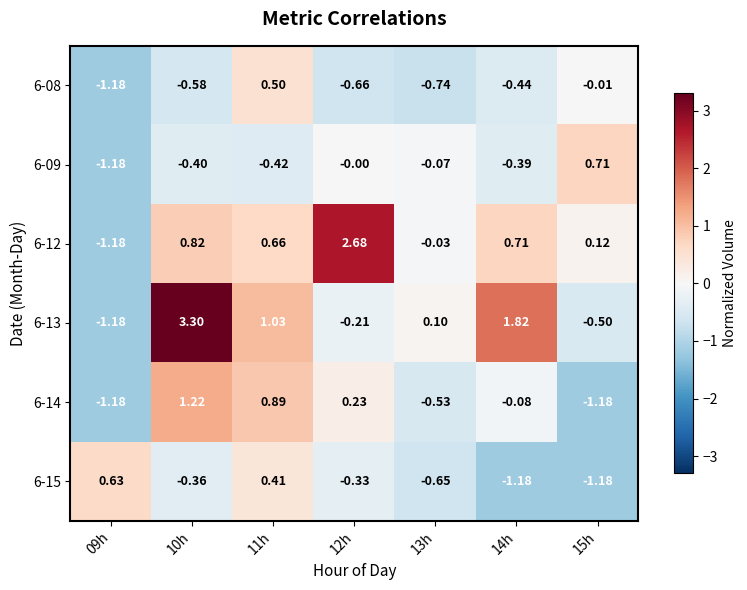

Is the value of 6-13 at 10h greater than the value of 6-12 at 14h?

Yes